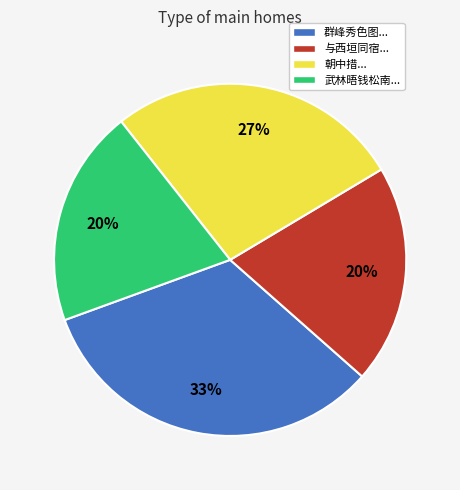

To the nearest percent, what is the difference between the largest and smallest slice percentages?

13%